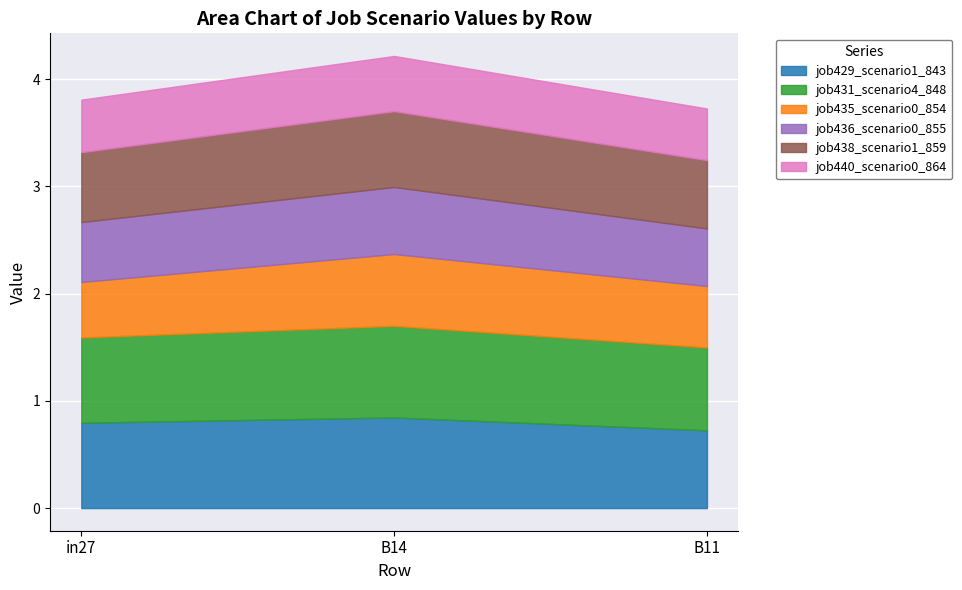

Reading left to right, transcribe all the data shown in this chart.

job429_scenario1_843: 0.8	0.8	0.7
job431_scenario4_848: 0.8	0.9	0.8
job435_scenario0_854: 0.5	0.7	0.6
job436_scenario0_855: 0.6	0.6	0.5
job438_scenario1_859: 0.7	0.7	0.6
job440_scenario0_864: 0.5	0.5	0.5